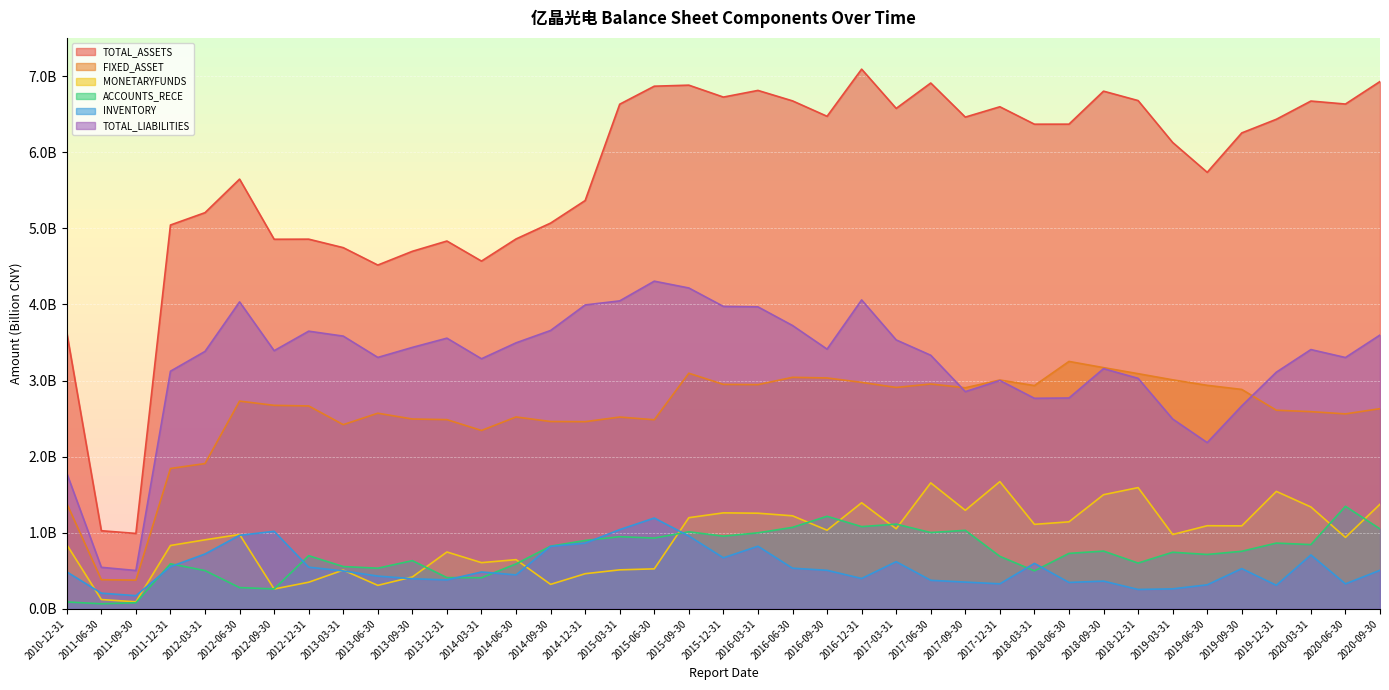

Between 2016-06-30 and 2020-06-30, which series saw the biggest shift?

FIXED_ASSET